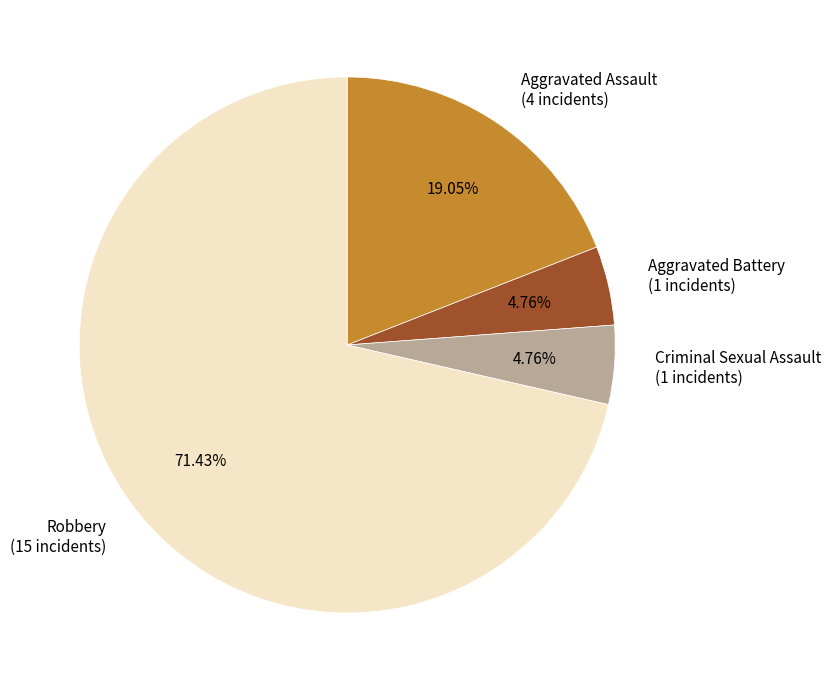

Count the number of slices in the pie.

4